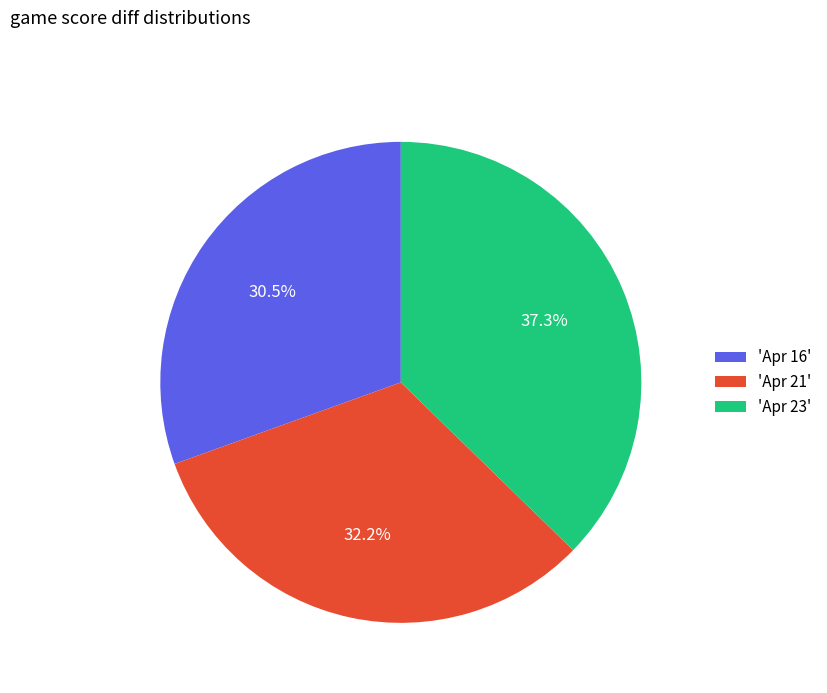

Is 'Apr 21' the majority of the pie?

No